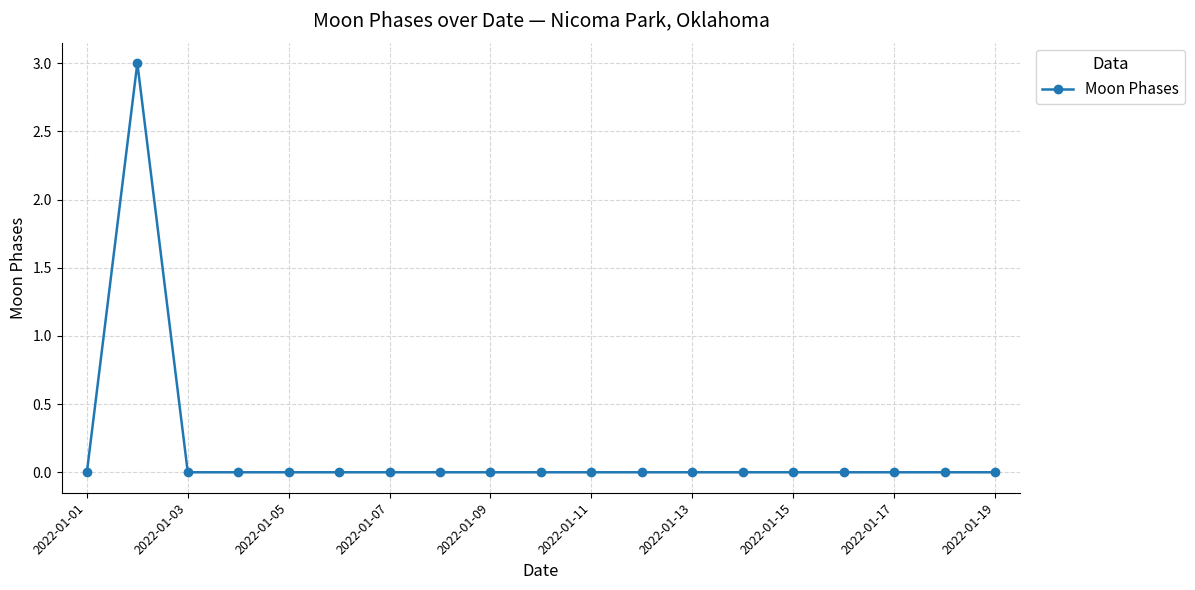

What is the maximum value shown in the chart?

3